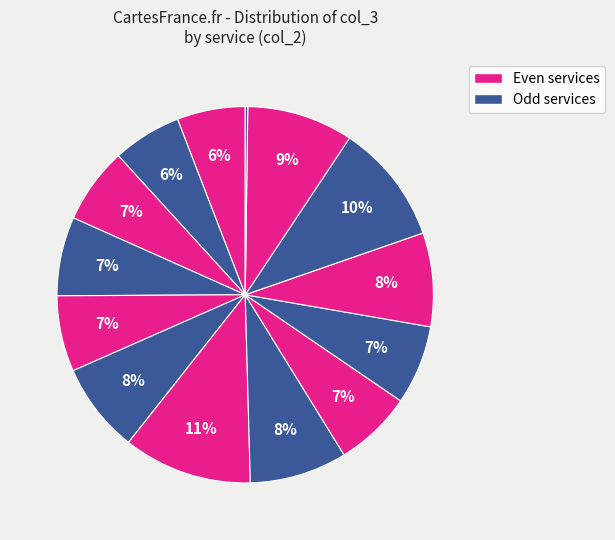

Is there a majority slice in this chart?

No